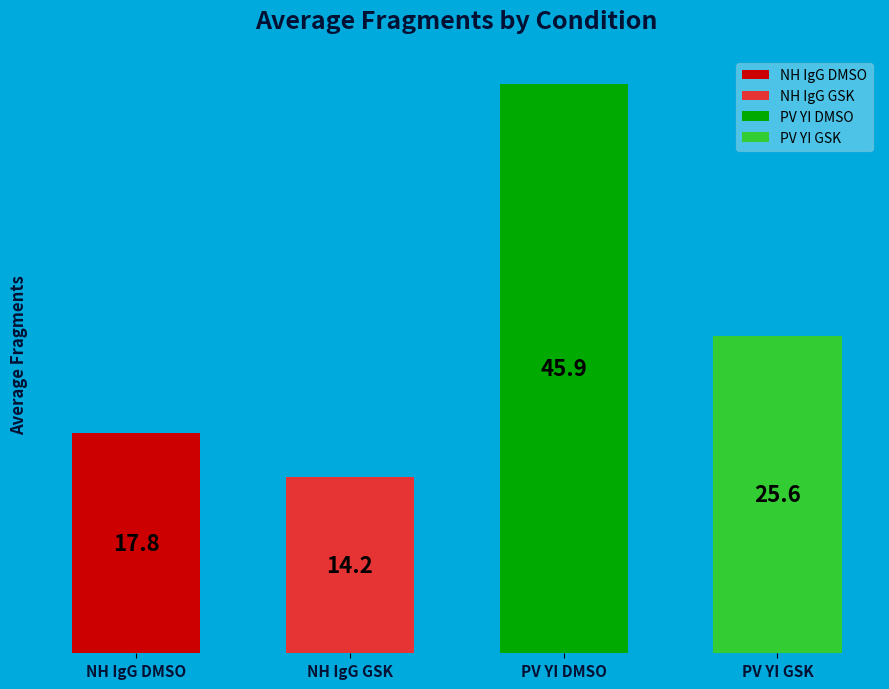

How many segments does this pie chart have?

4